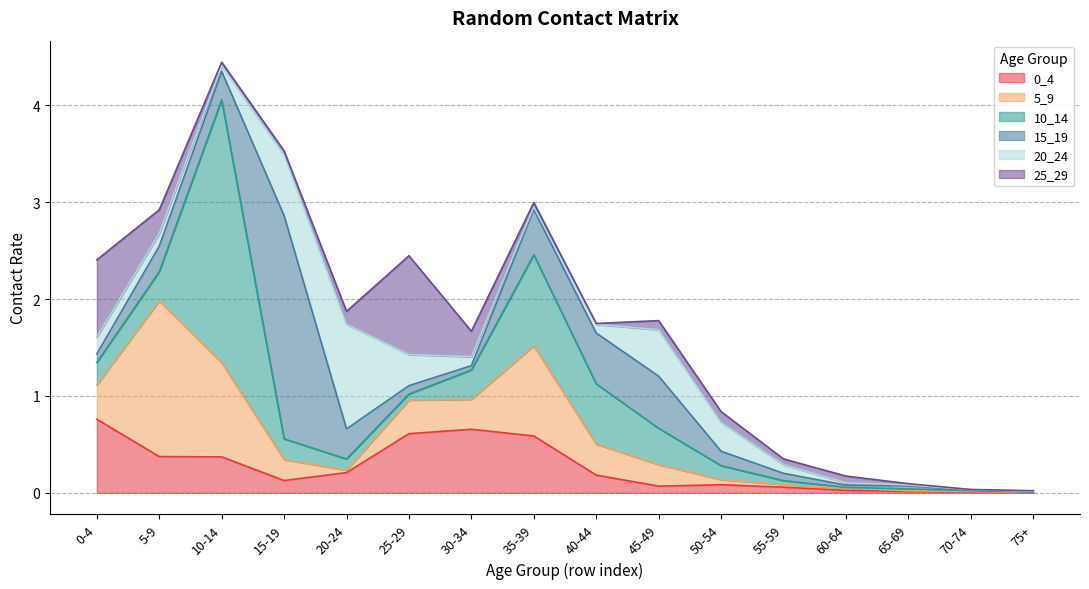

Reading right to left, transcribe all the data shown in this chart.

0_4: 0.0	0.0	0.0	0.0	0.1	0.1	0.1	0.2	0.6	0.7	0.6	0.2	0.1	0.4	0.4	0.8
5_9: 0.0	0.0	0.0	0.0	0.0	0.1	0.2	0.3	0.9	0.3	0.3	0.0	0.2	1.0	1.6	0.4
10_14: 0.0	0.0	0.0	0.0	0.0	0.1	0.4	0.6	0.9	0.3	0.1	0.1	0.2	2.7	0.3	0.2
15_19: 0.0	0.0	0.0	0.0	0.1	0.1	0.5	0.5	0.5	0.0	0.1	0.3	2.3	0.3	0.3	0.1
20_24: 0.0	0.0	0.0	0.0	0.1	0.3	0.5	0.1	0.0	0.1	0.3	1.1	0.6	0.1	0.1	0.2
25_29: 0.0	0.0	0.0	0.1	0.1	0.1	0.1	0.0	0.0	0.3	1.0	0.1	0.0	0.0	0.2	0.8